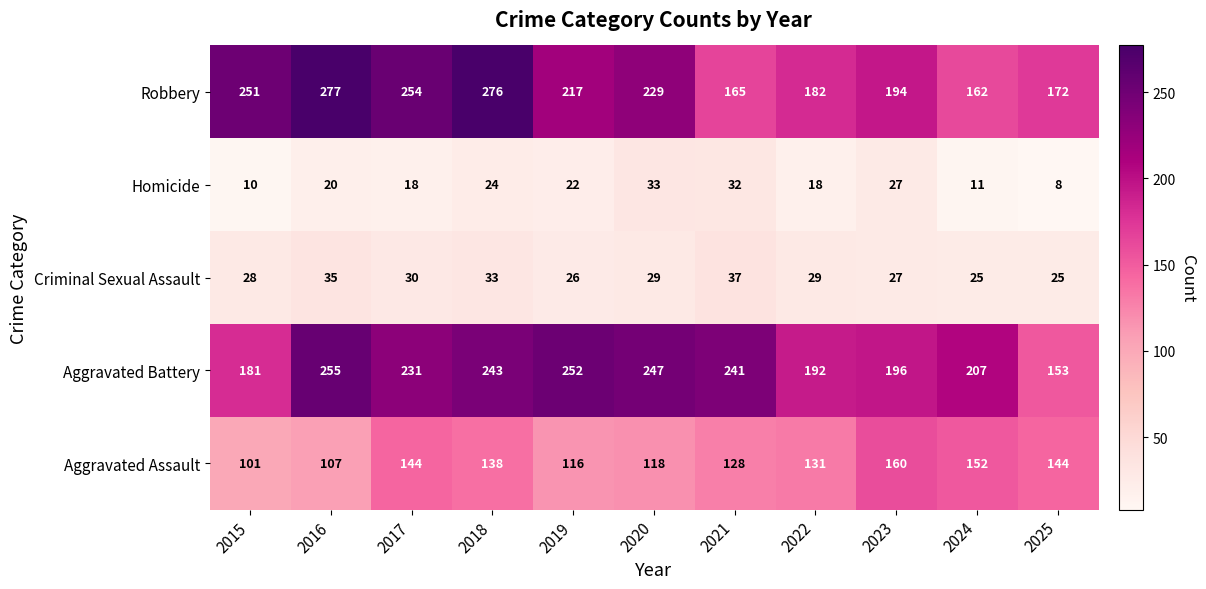

Between 2017 and 2020, which series saw the biggest shift?

Aggravated Assault